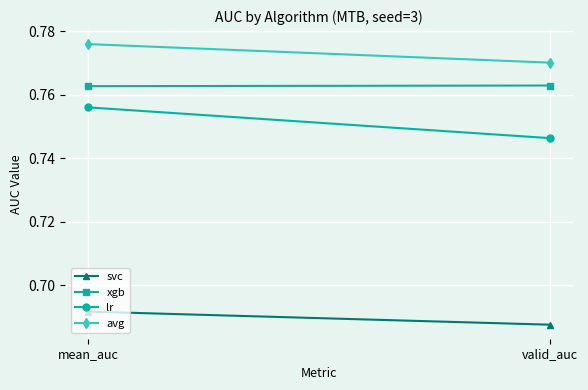

The value of avg at valid_auc is 1.2. True or false?

False